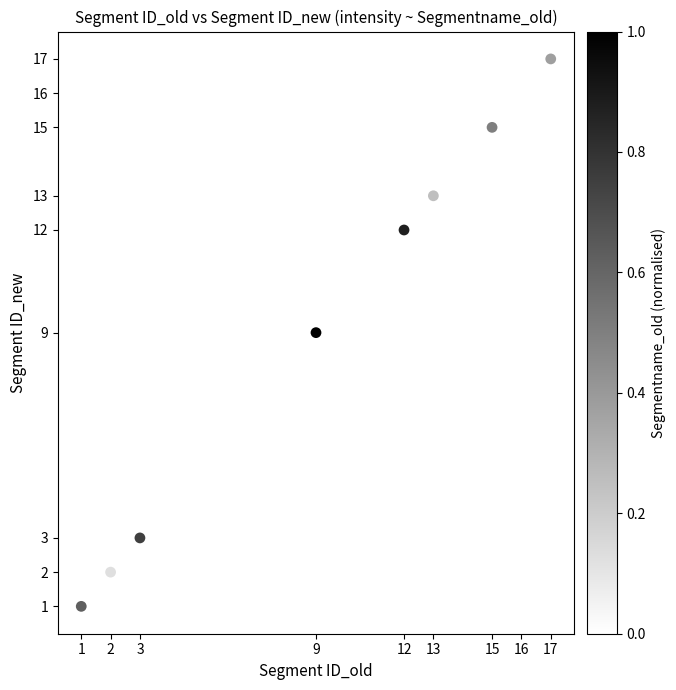

What is the average Y value?

10